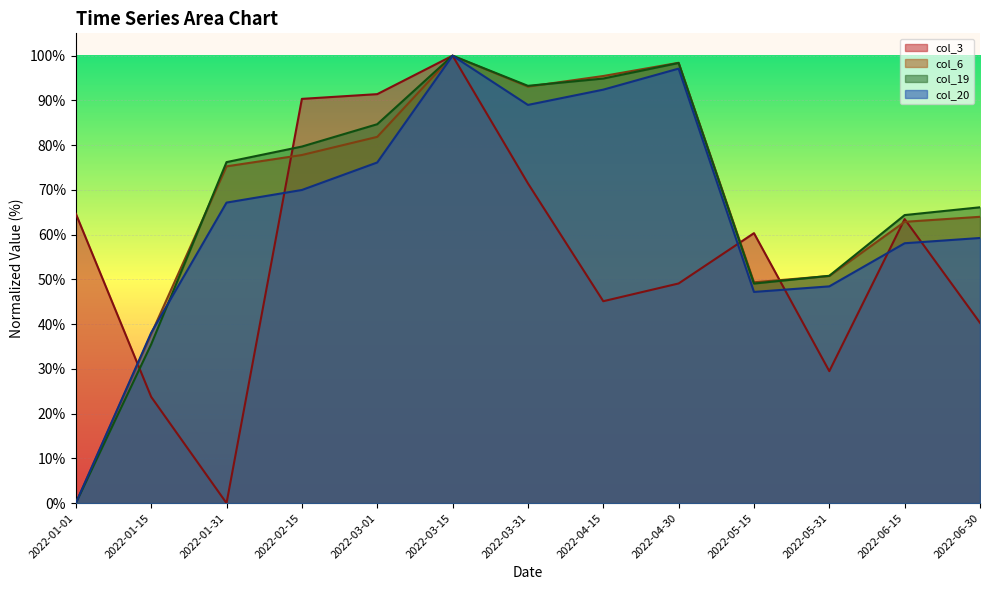

Which series has the widest spread of values?

col_3